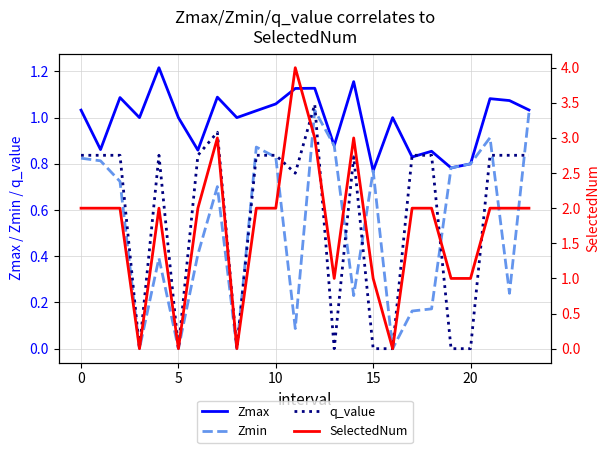

How many values in the Zmax series exceed 1?

12